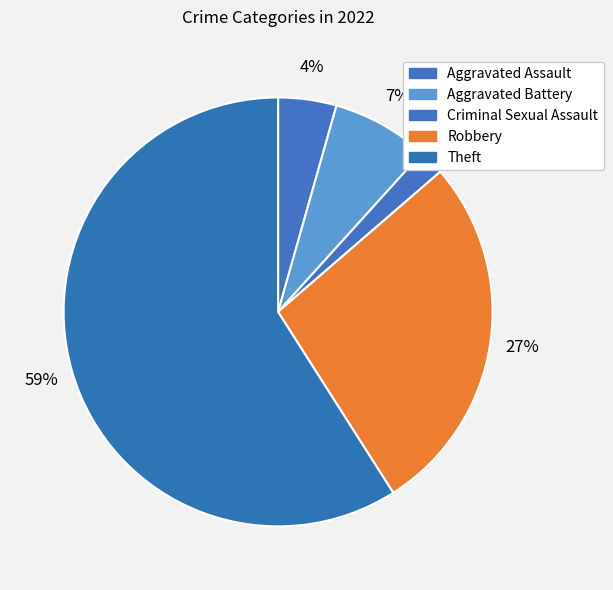

What is the majority slice?

Theft